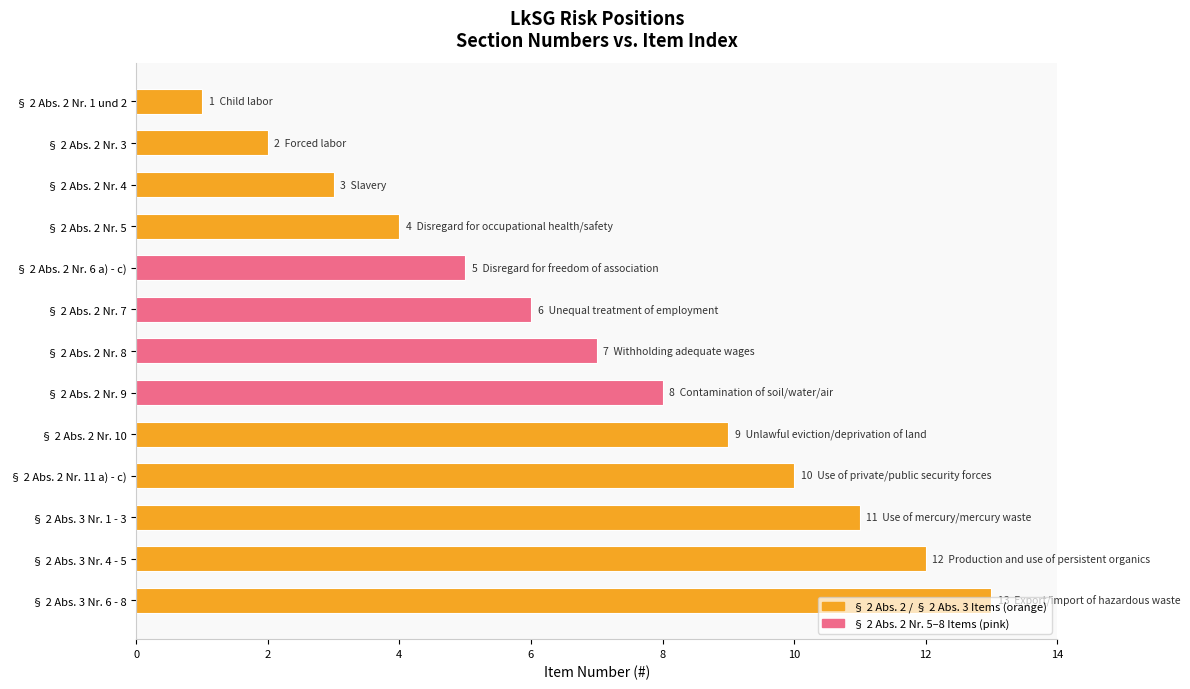

What is the label of the 6th bar from the top?

§ 2 Abs. 2 Nr. 7